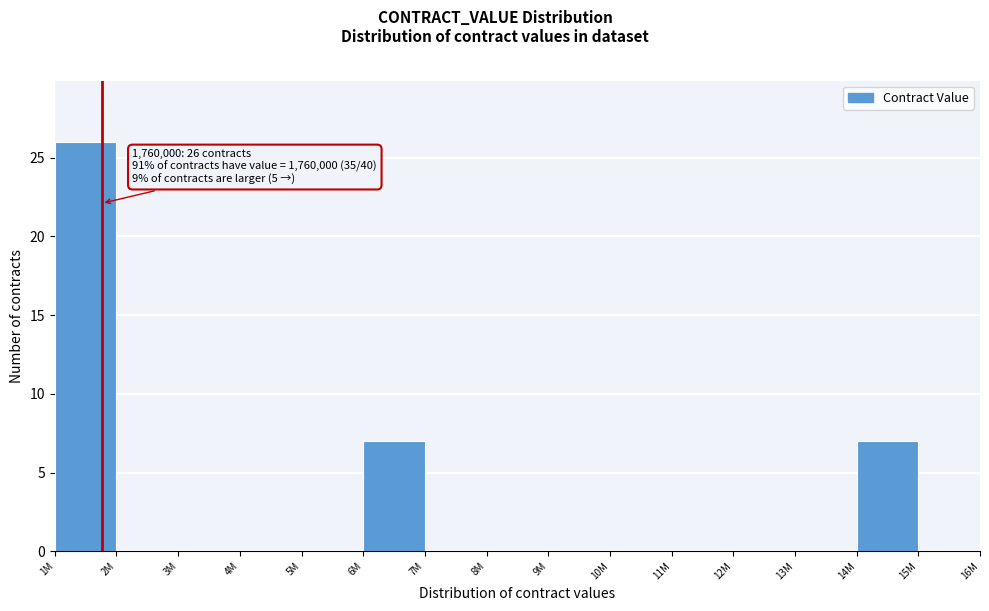

Reading left to right, extract all data points from this chart.

1M=26	2M=0	3M=0	4M=0	5M=0	6M=7	7M=0	8M=0	9M=0	10M=0	11M=0	12M=0	13M=0	14M=7	15M=0